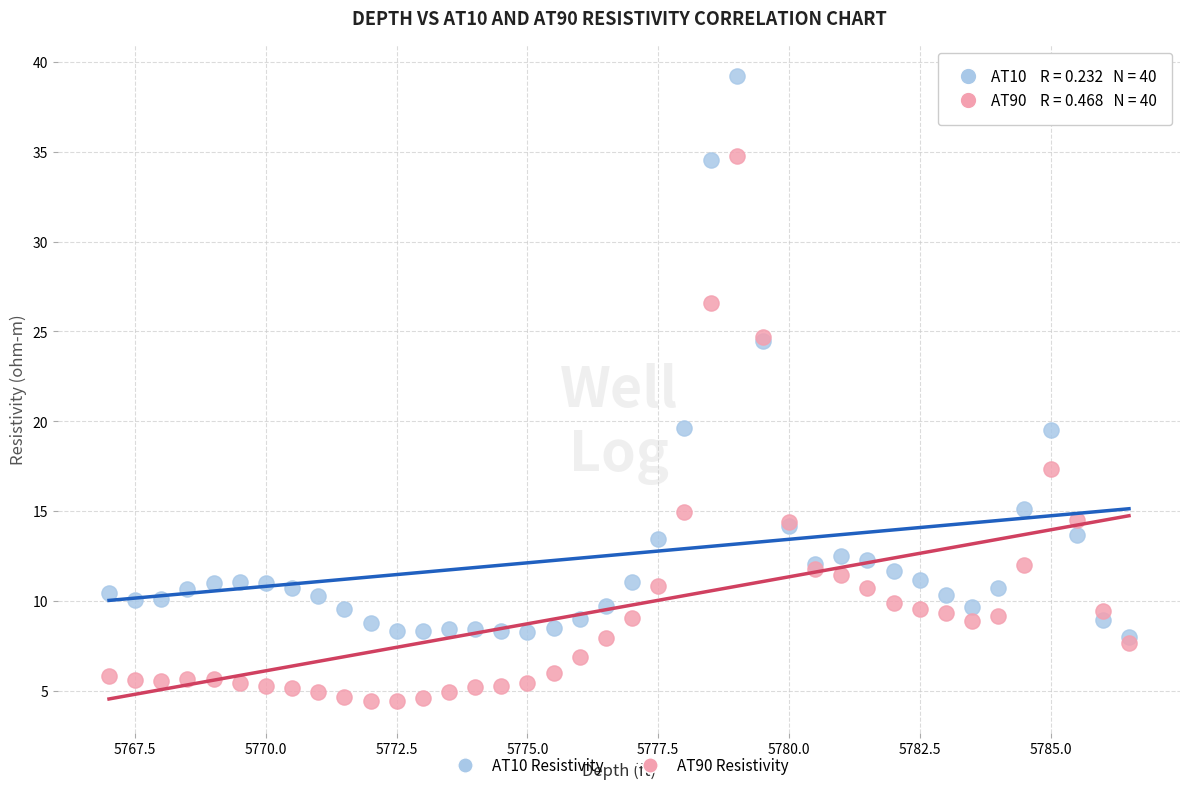

Which series has the widest spread of Y values?

AT10 Resistivity